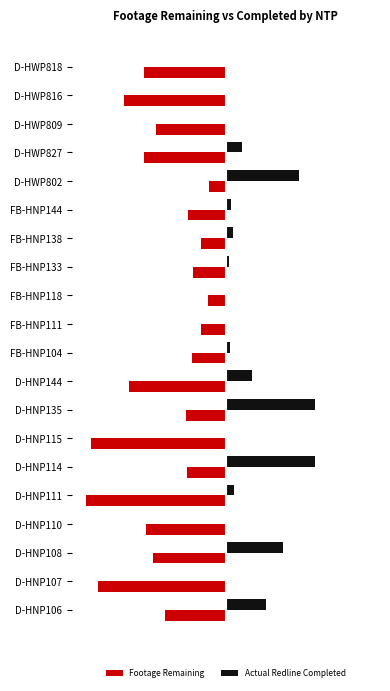

Reading left to right, what are all the values shown in this chart?

Footage Remaining: -2908	-6041	-3458	-3796	-6634	-1865	-6387	-1911	-4568	-1619	-1157	-831	-1544	-1181	-1778	-785	-3874	-3294	-4833	-3895
Actual Redline Completed: 1914	0	2724	0	386	4227	0	4241	1257	212	0	0	153	353	225	3454	740	0	0	0